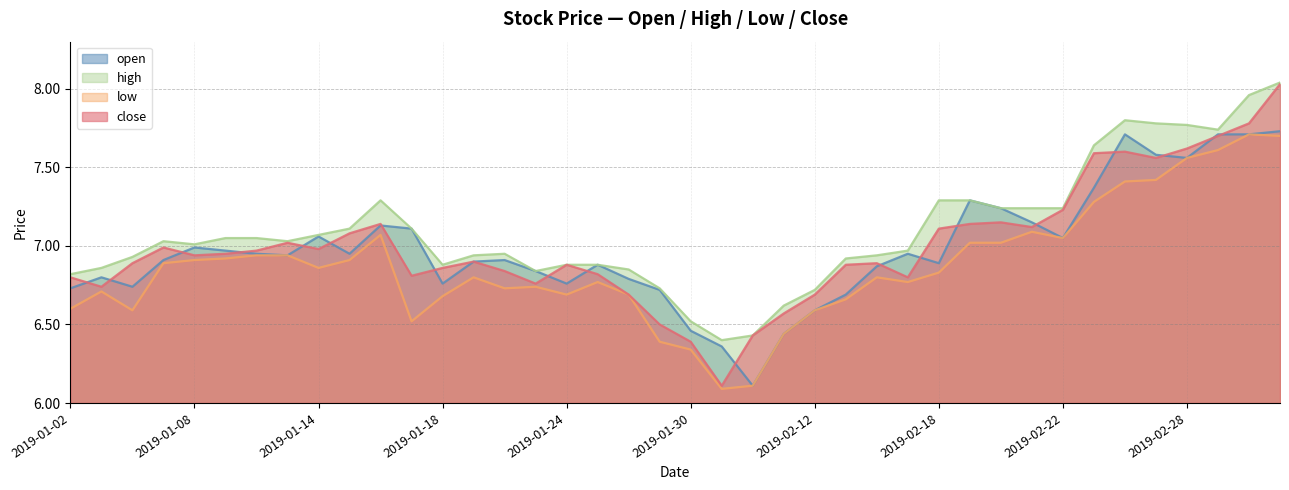

Reading right to left, transcribe all the data shown in this chart.

open: 7.7	7.7	7.7	7.6	7.6	7.7	7.4	7.0	7.2	7.2	7.3	6.9	7.0	6.9	6.7	6.6	6.4	6.1	6.4	6.5	6.7	6.8	6.9	6.8	6.8	6.9	6.9	6.8	7.1	7.1	7.0	7.1	6.9	7.0	7.0	7.0	6.9	6.7	6.8	6.7
high: 8.0	8.0	7.7	7.8	7.8	7.8	7.6	7.2	7.2	7.2	7.3	7.3	7.0	6.9	6.9	6.7	6.6	6.4	6.4	6.5	6.7	6.8	6.9	6.9	6.8	7.0	6.9	6.9	7.1	7.3	7.1	7.1	7.0	7.0	7.0	7.0	7.0	6.9	6.9	6.8
low: 7.7	7.7	7.6	7.6	7.4	7.4	7.3	7.0	7.1	7.0	7.0	6.8	6.8	6.8	6.7	6.6	6.4	6.1	6.1	6.3	6.4	6.7	6.8	6.7	6.7	6.7	6.8	6.7	6.5	7.1	6.9	6.9	6.9	6.9	6.9	6.9	6.9	6.6	6.7	6.6
close: 8.0	7.8	7.7	7.6	7.6	7.6	7.6	7.2	7.1	7.2	7.1	7.1	6.8	6.9	6.9	6.7	6.6	6.4	6.1	6.4	6.5	6.7	6.8	6.9	6.8	6.8	6.9	6.9	6.8	7.1	7.1	7.0	7.0	7.0	7.0	6.9	7.0	6.9	6.7	6.8